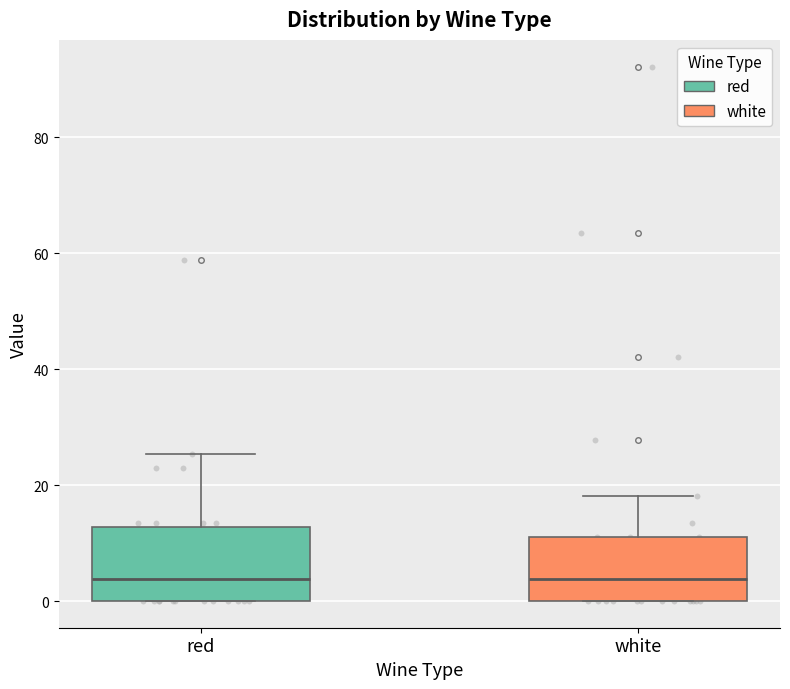

Reading left to right, transcribe this box plot: for each box, give where its median line is, the range the box spans, and where its two whiskers end, as read against the y-axis. The values are not printed on the chart, so give them approximately, as read against the axis.

red: median 4, box 0 to 12, whiskers 0 to 26
white: median 4, box 0 to 10, whiskers 0 to 18